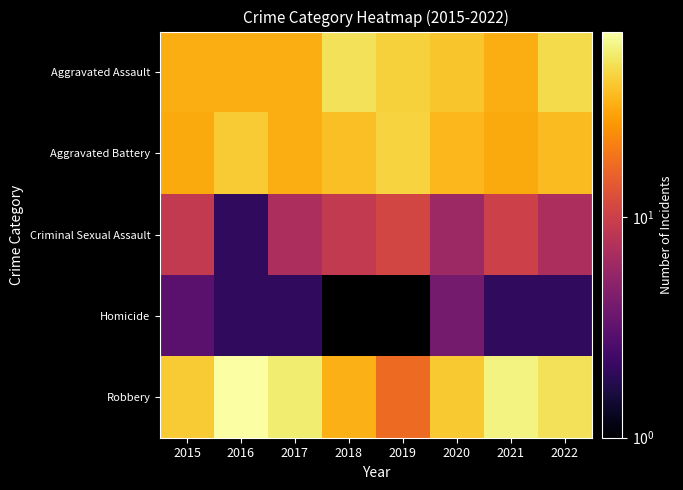

Where does the Robbery series first go above 50?

2016